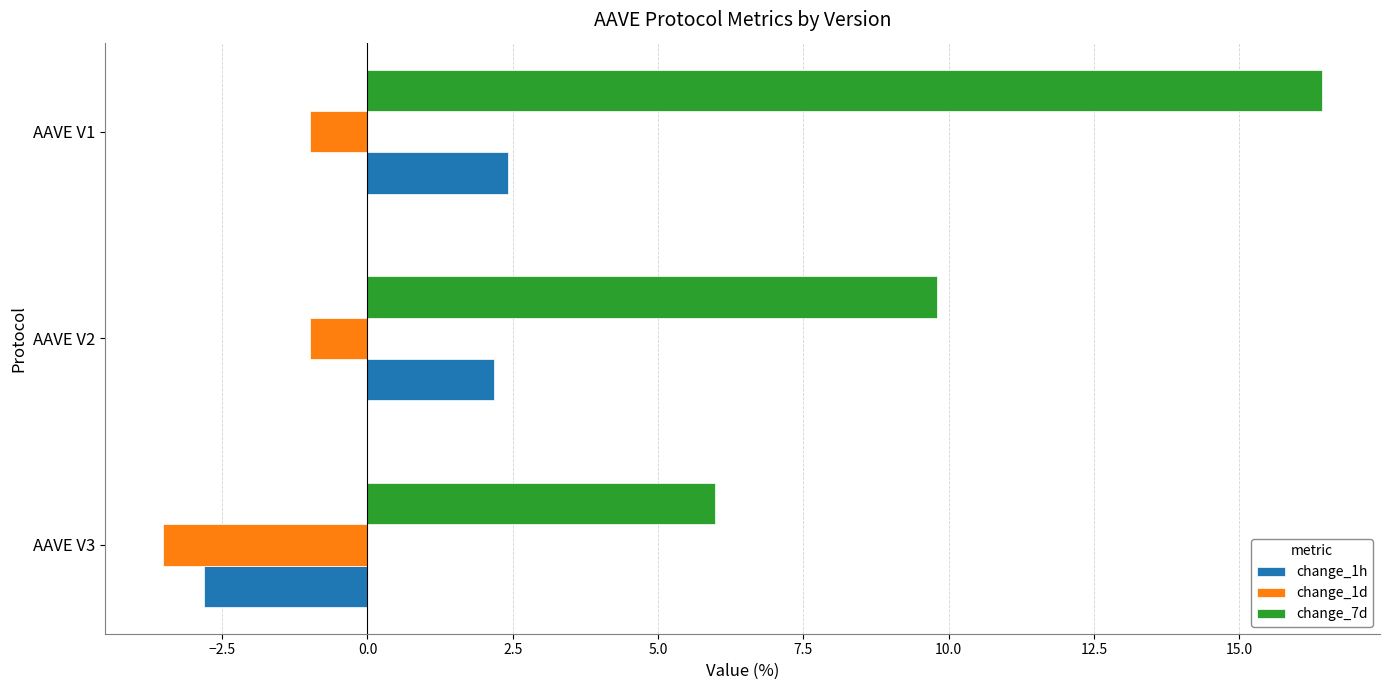

Which series has the largest total across all categories?

change_7d